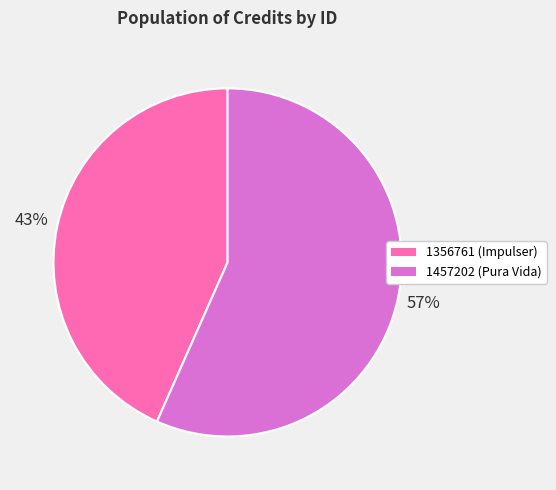

Count the number of slices in the pie.

2